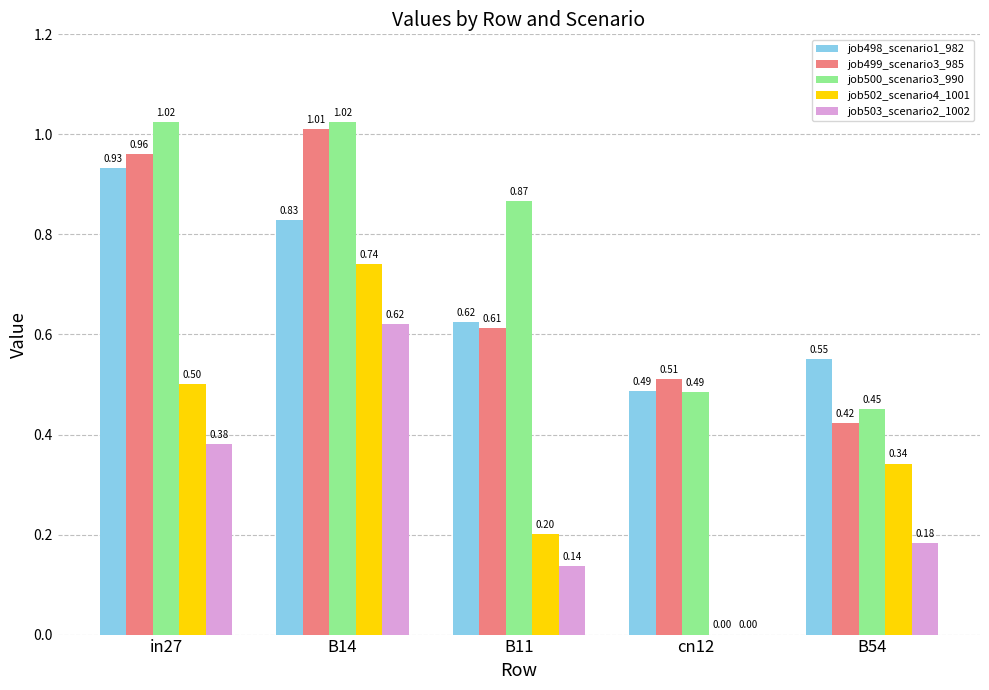

At which category is the sum across all series the highest?

B14